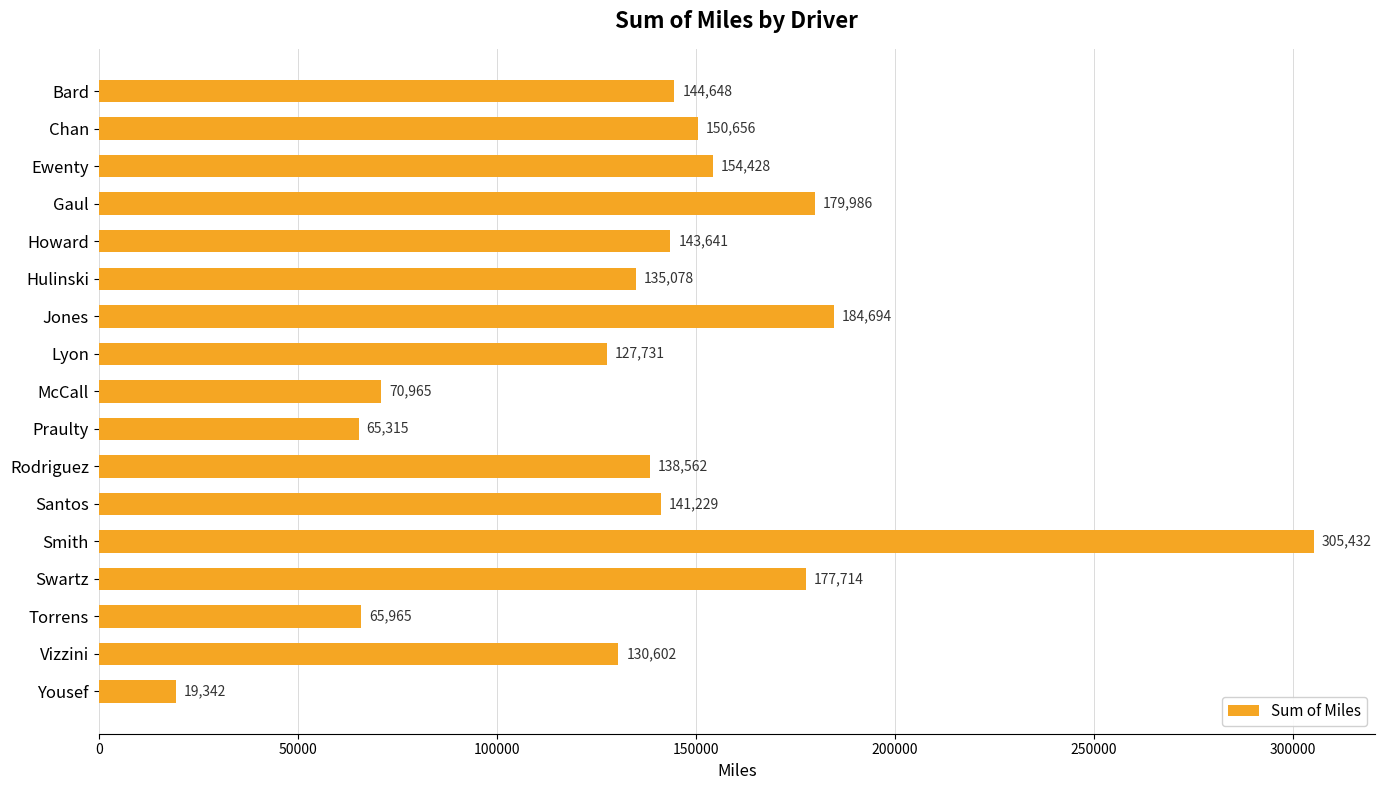

What is the label of the 15th bar from the bottom?

Ewenty